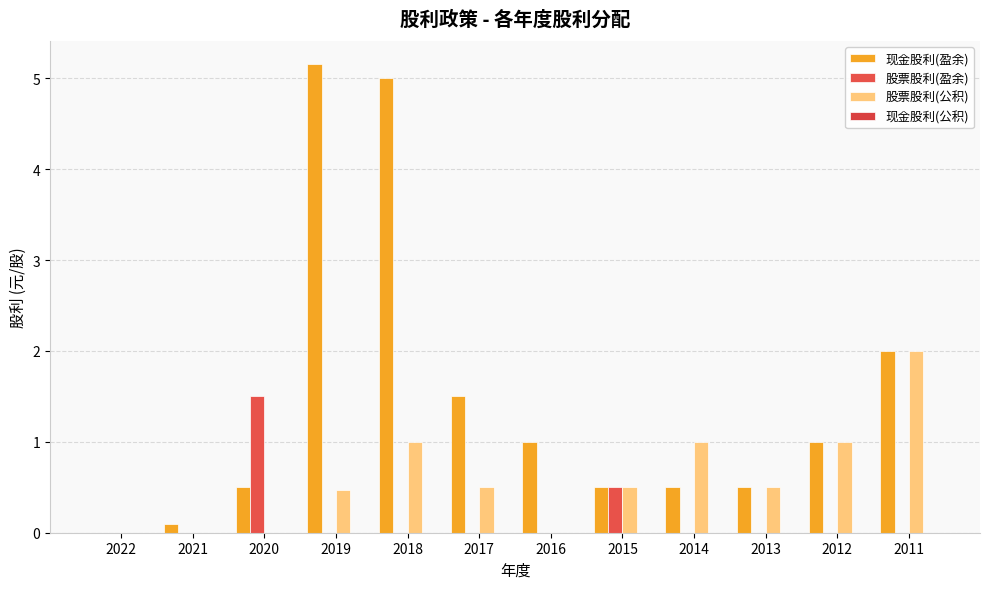

Are the bars horizontal?

No